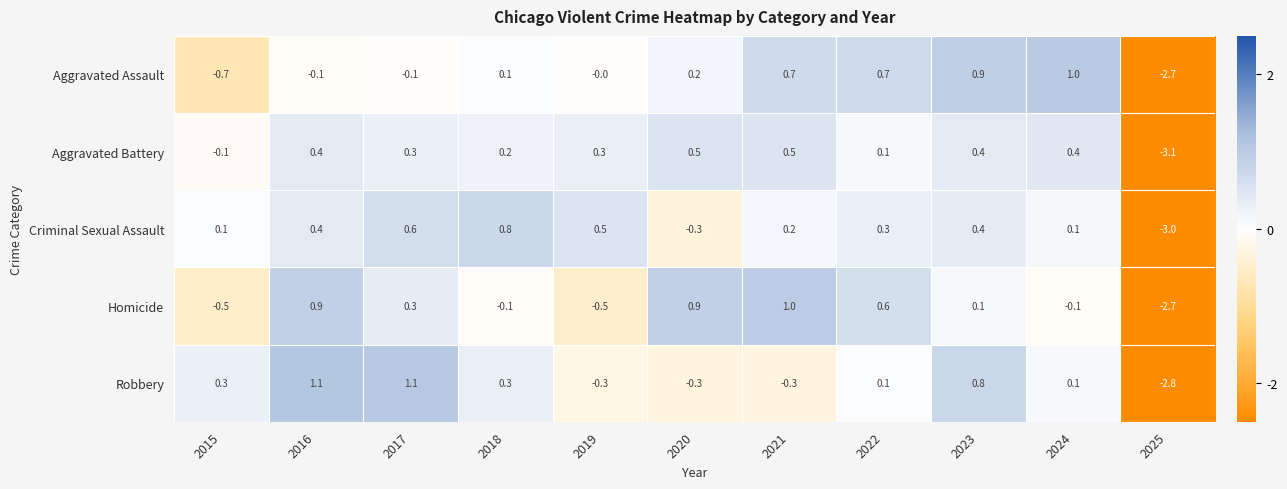

What is the difference between the highest and lowest values at 2024?

1.1